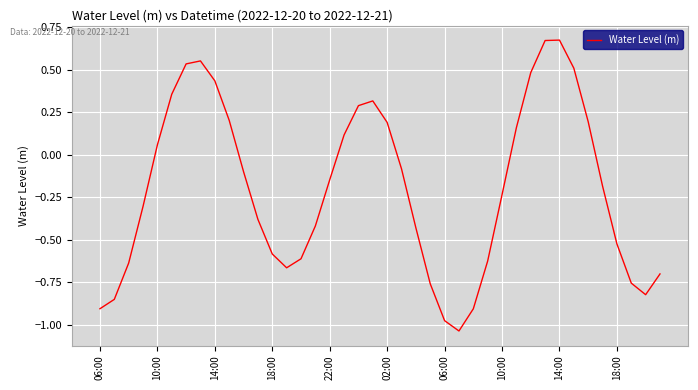

What is the difference between the maximum and minimum values?

1.7